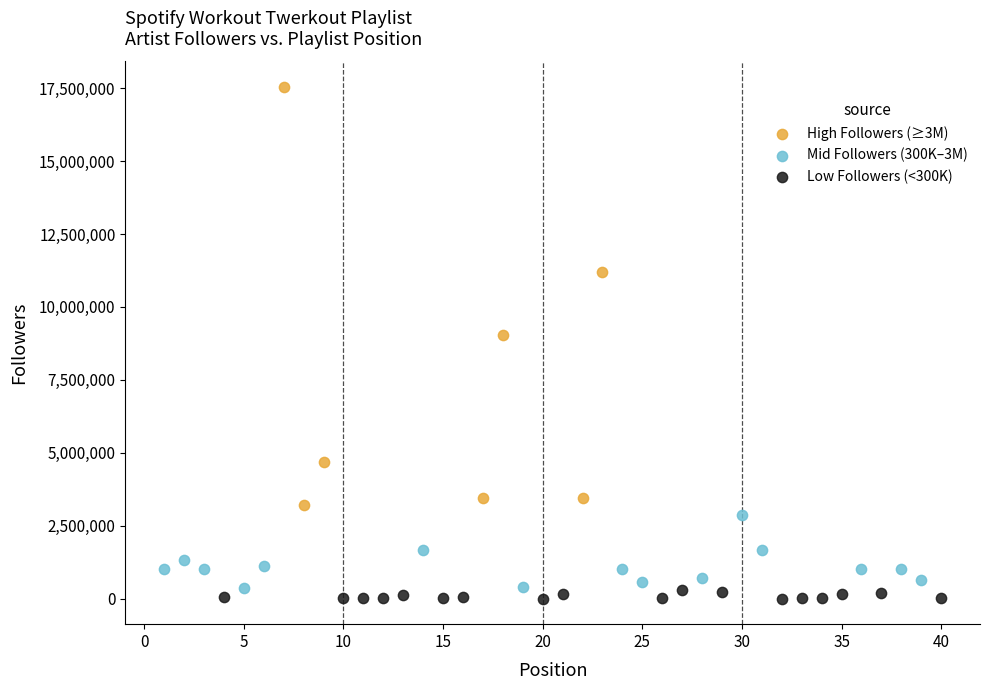

Which series contains the highest Y value?

High Followers (≥3M)